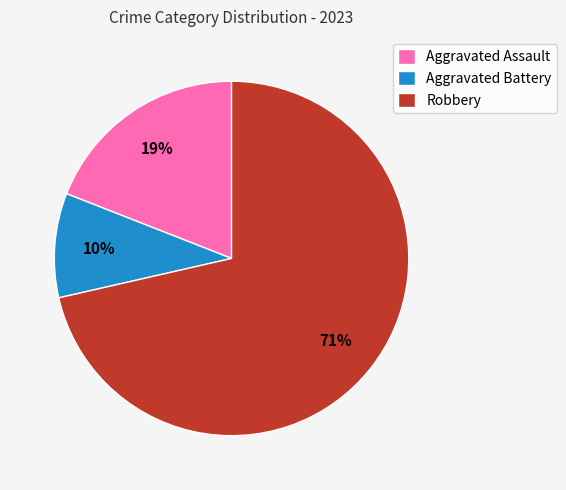

Does Aggravated Assault account for over 50% of the chart?

No